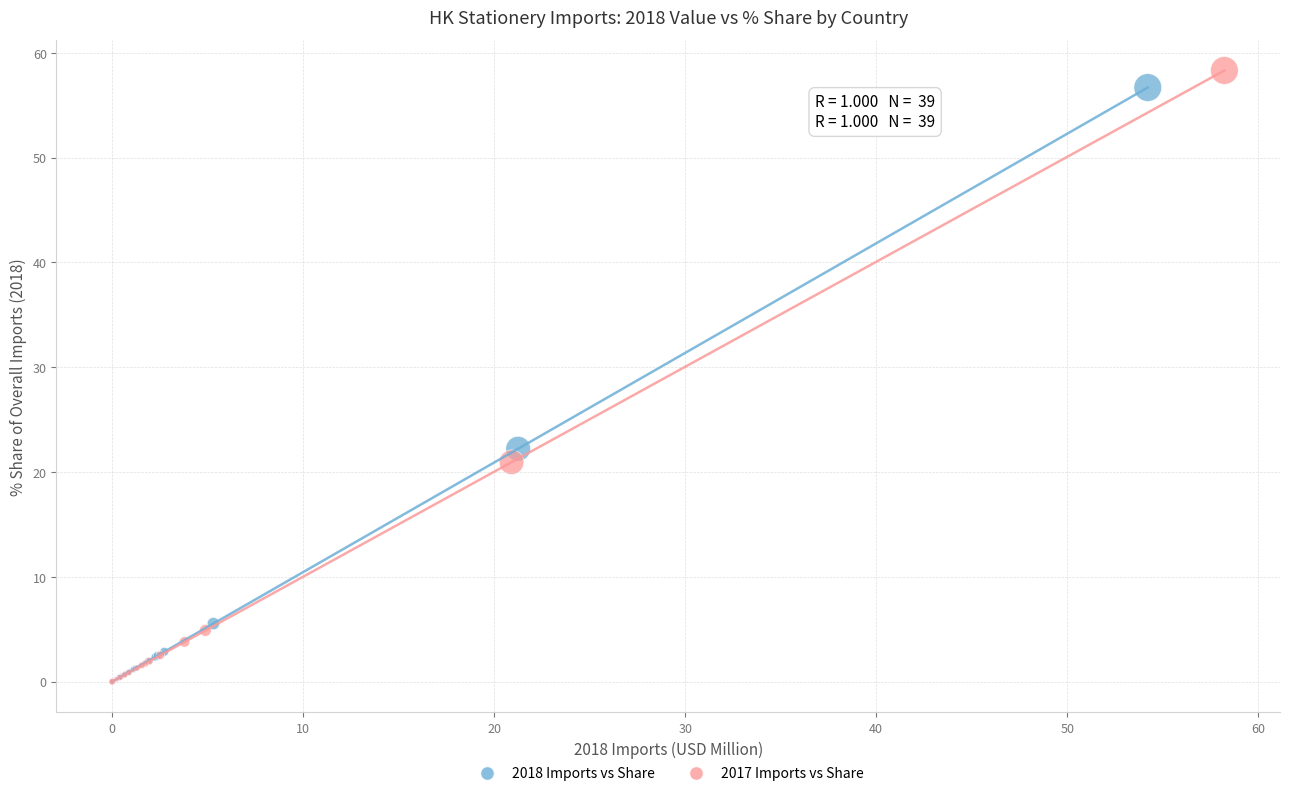

Which series has the largest Y range (max minus min)?

2017 Imports vs Share